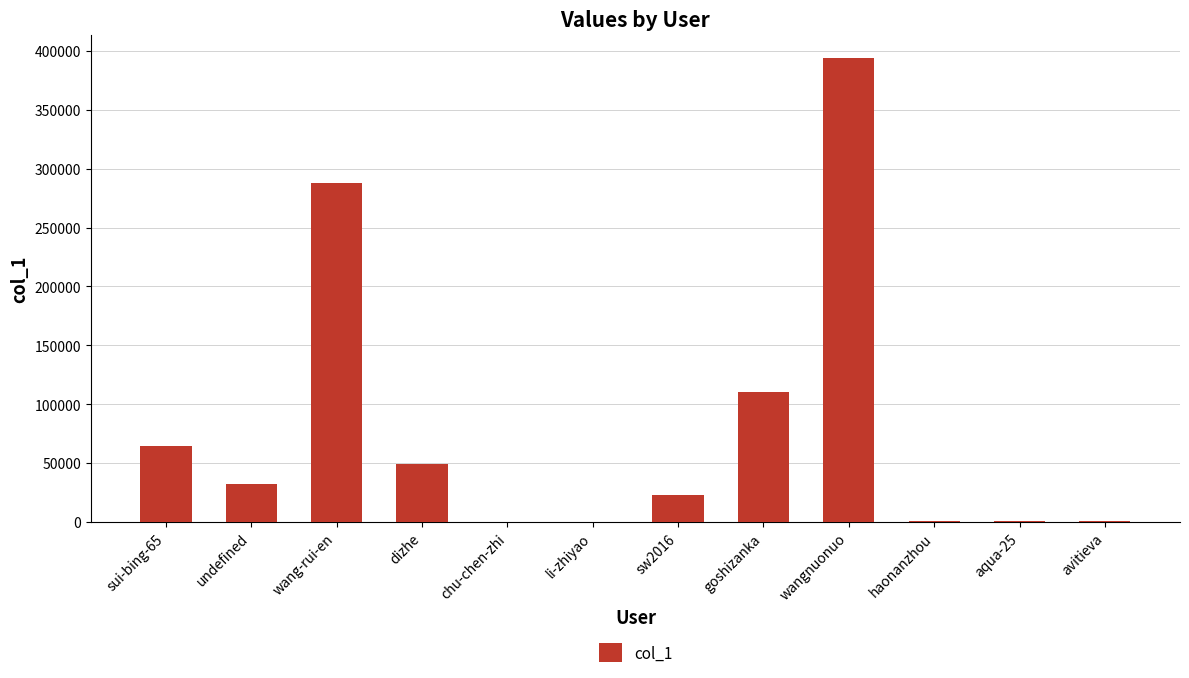

Where does the data first go above 32828?

sui-bing-65